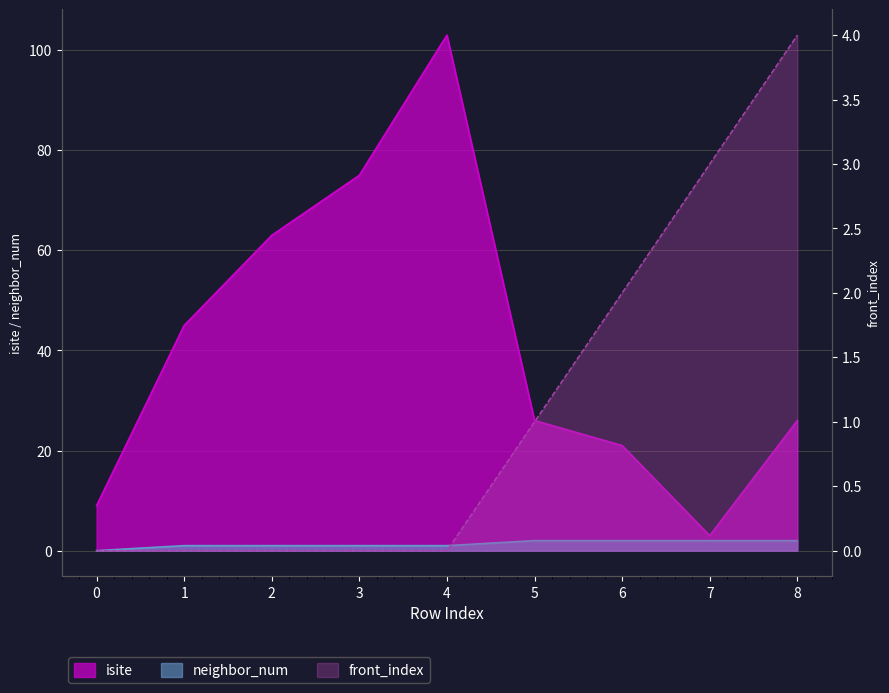

True or false: front_index has more than 0 points higher than both neighbors.

False